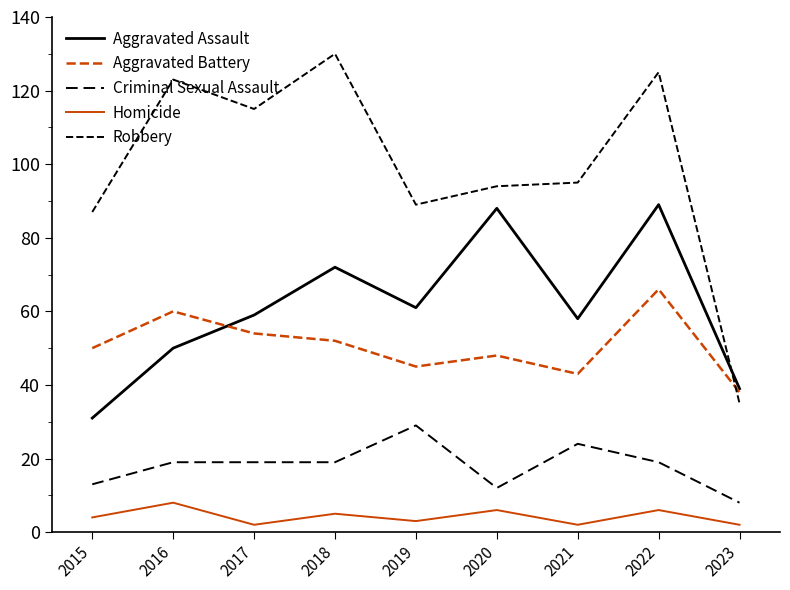

How many distinct data groups are displayed?

5